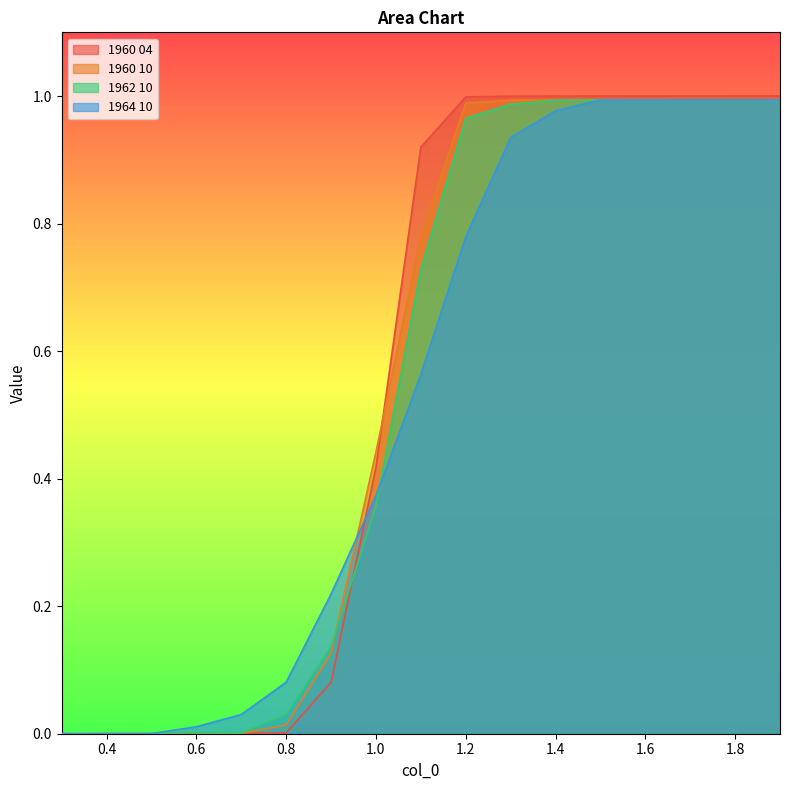

Reading right to left, what are all the values shown in this chart?

1960 04: 1.9=1.0	1.8=1.0	1.7=1.0	1.6=1.0	1.5=1.0	1.4=1.0	1.3=1.0	1.2=1.0	1.1=0.9	1.0=0.4	0.9=0.1	0.8=0.0	0.7=0.0	0.6=0.0	0.5=0.0	0.4=0.0	0.3=0.0
1960 10: 1.9=1.0	1.8=1.0	1.7=1.0	1.6=1.0	1.5=1.0	1.4=1.0	1.3=1.0	1.2=1.0	1.1=0.8	1.0=0.4	0.9=0.1	0.8=0.0	0.7=0.0	0.6=0.0	0.5=0.0	0.4=0.0	0.3=0.0
1962 10: 1.9=1.0	1.8=1.0	1.7=1.0	1.6=1.0	1.5=1.0	1.4=1.0	1.3=1.0	1.2=1.0	1.1=0.7	1.0=0.4	0.9=0.1	0.8=0.0	0.7=0.0	0.6=0.0	0.5=0.0	0.4=0.0	0.3=0.0
1964 10: 1.9=1.0	1.8=1.0	1.7=1.0	1.6=1.0	1.5=1.0	1.4=1.0	1.3=0.9	1.2=0.8	1.1=0.6	1.0=0.4	0.9=0.2	0.8=0.1	0.7=0.0	0.6=0.0	0.5=0.0	0.4=0.0	0.3=0.0